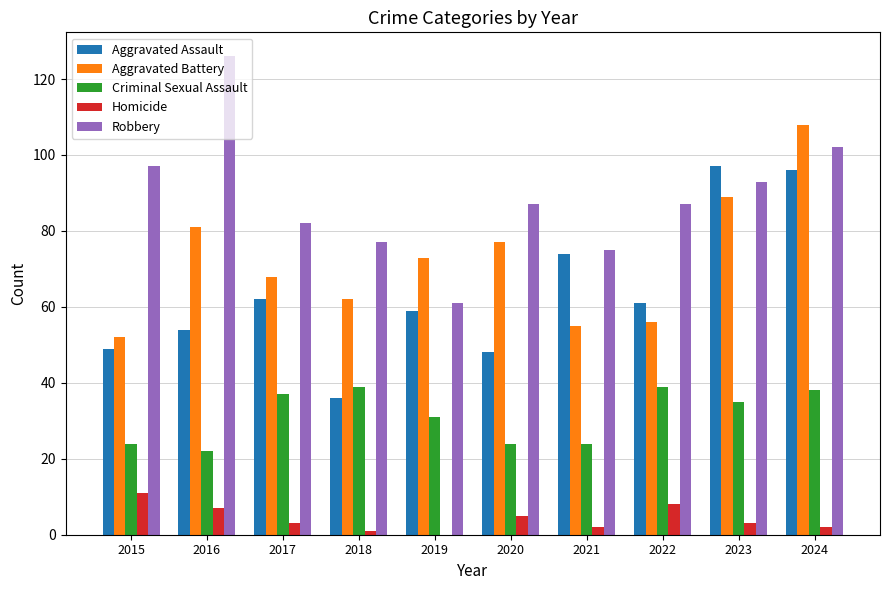

Between 2017 and 2018, which series saw the biggest shift?

Aggravated Assault